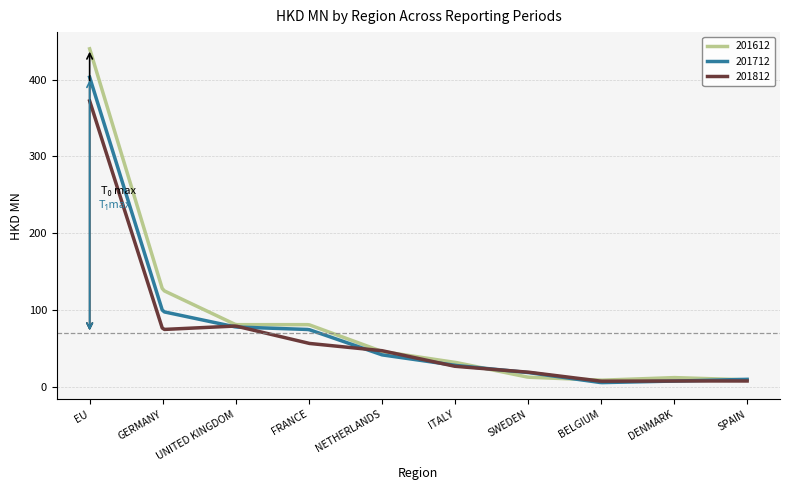

True or false: 201612 has more than 1 interior local peaks.

True